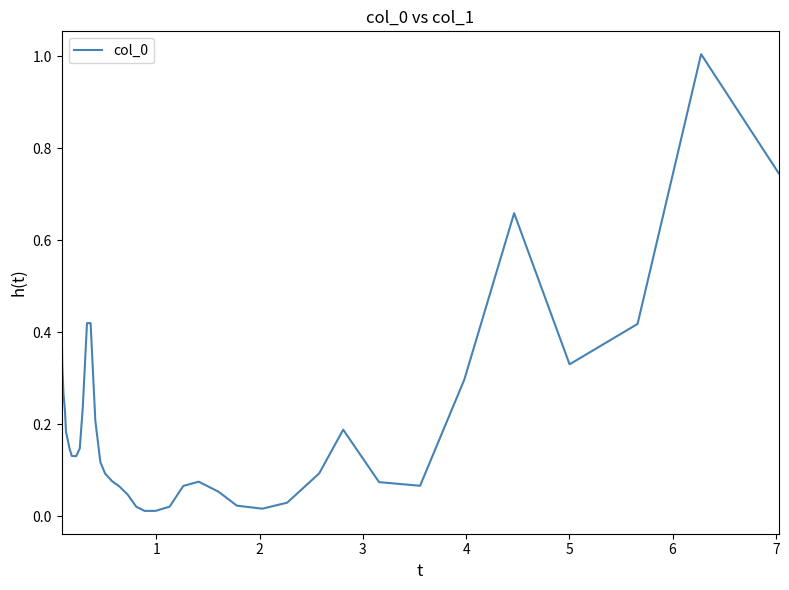

How many lines are shown in the chart?

1